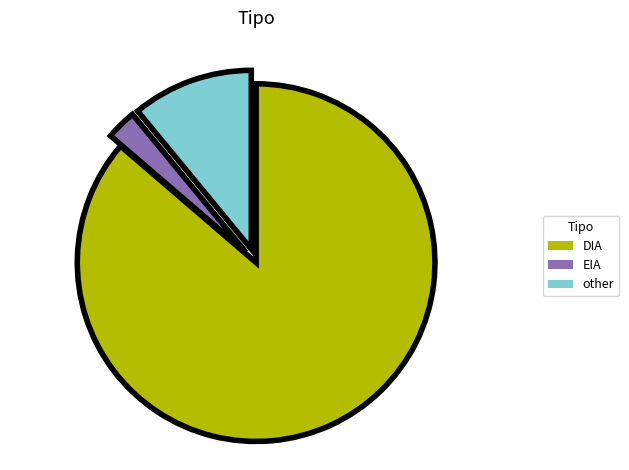

How many slices are in this pie chart?

3